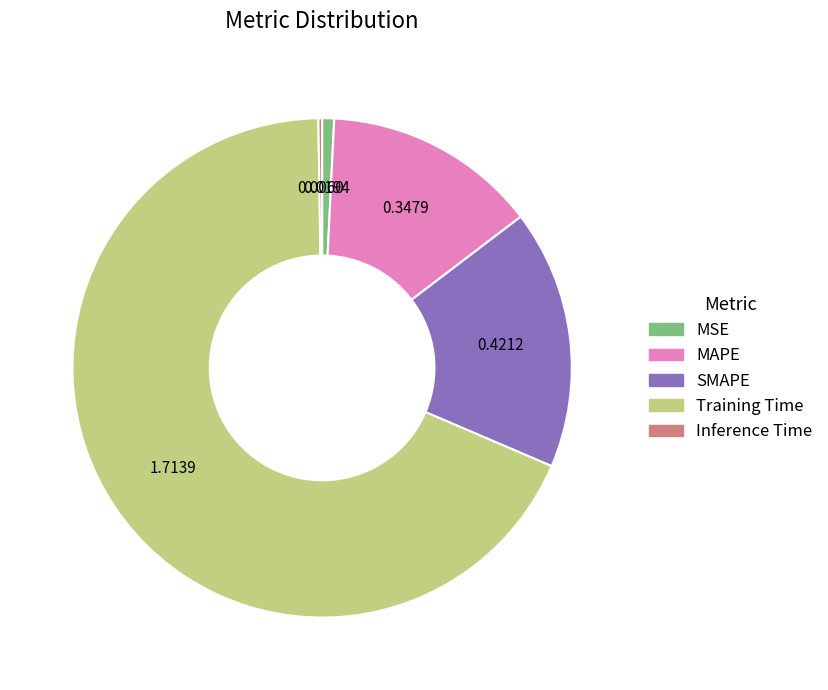

Between MSE and MAPE, which is larger?

MAPE